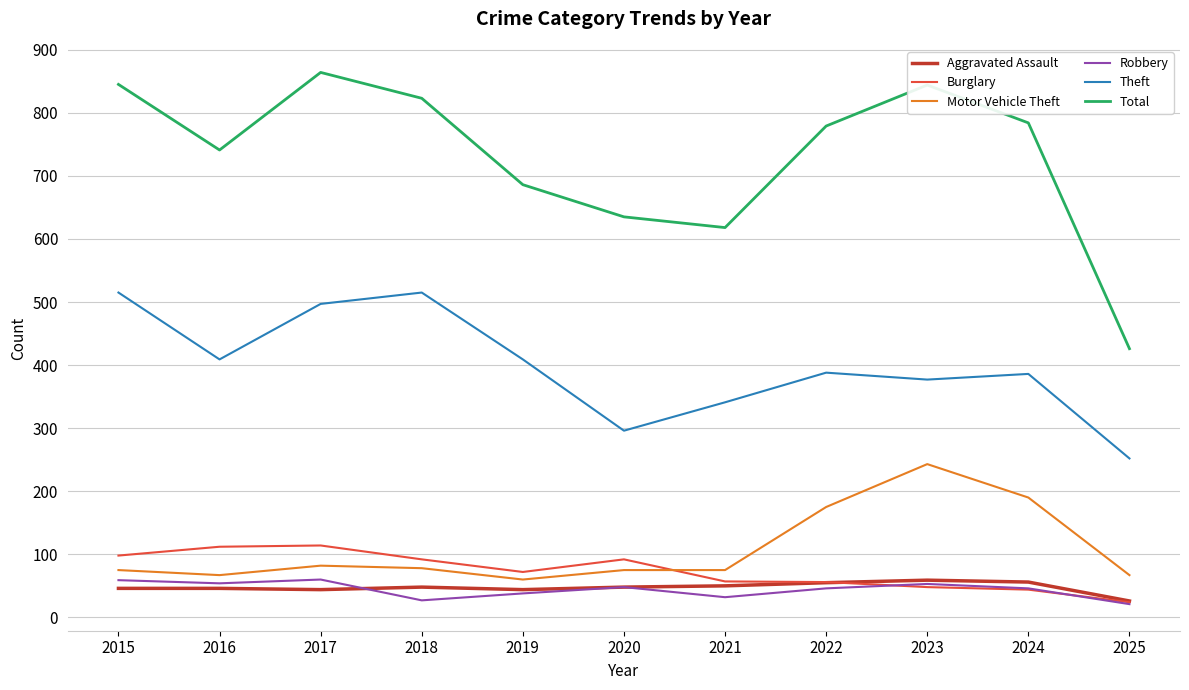

Which series has the widest spread of values?

Total